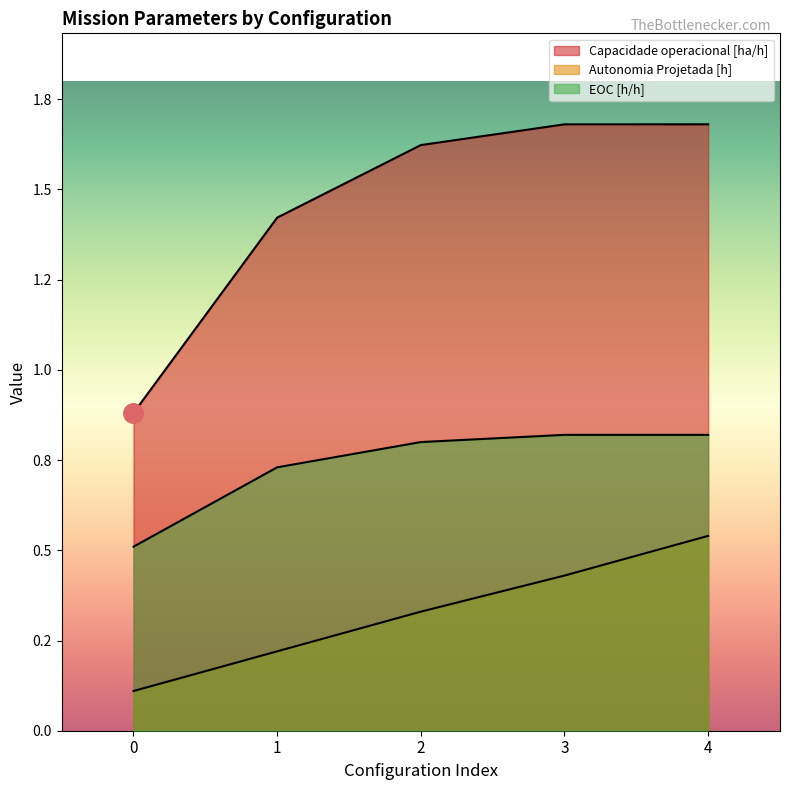

Reading left to right, what are all the values shown in this chart?

Capacidade operacional [ha/h]: 0.9	1.4	1.6	1.7	1.7
Autonomia Projetada [h]: 0.1	0.2	0.3	0.4	0.5
EOC [h/h]: 0.5	0.7	0.8	0.8	0.8